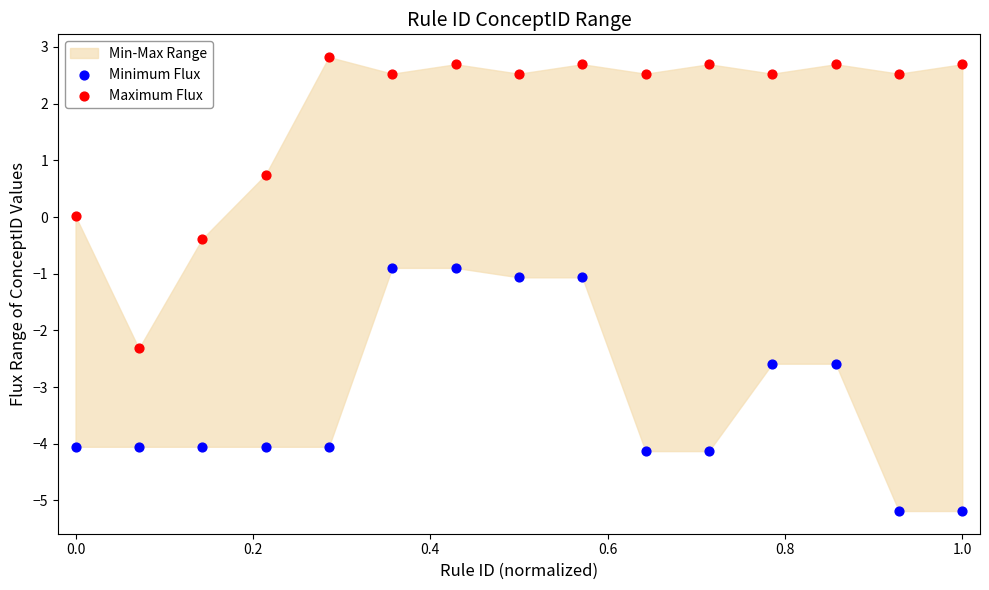

Across all data points, what is the range of X values (max minus min)?

1.0